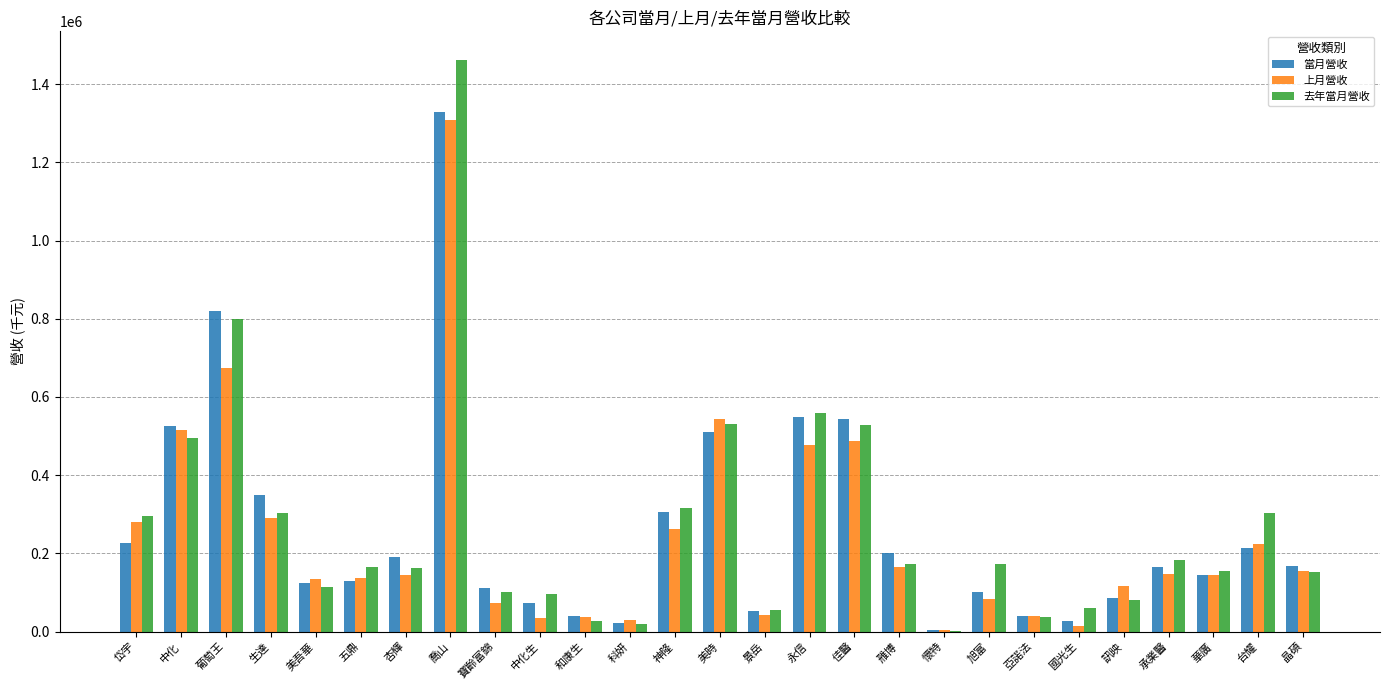

How many groups of bars are there?

27